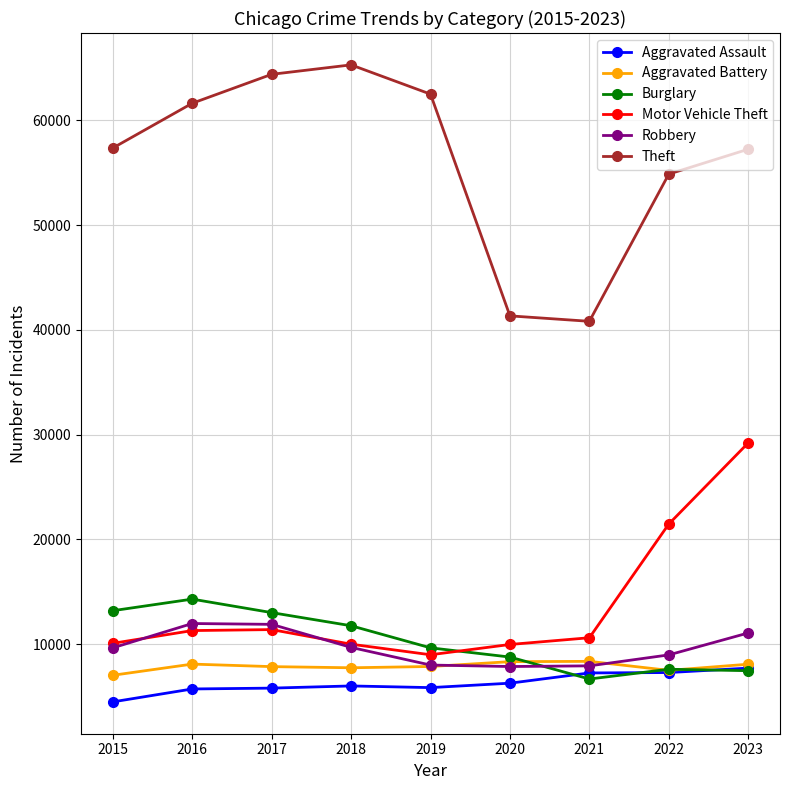

What is the difference between the maximum and minimum values in the Motor Vehicle Theft series?

20225